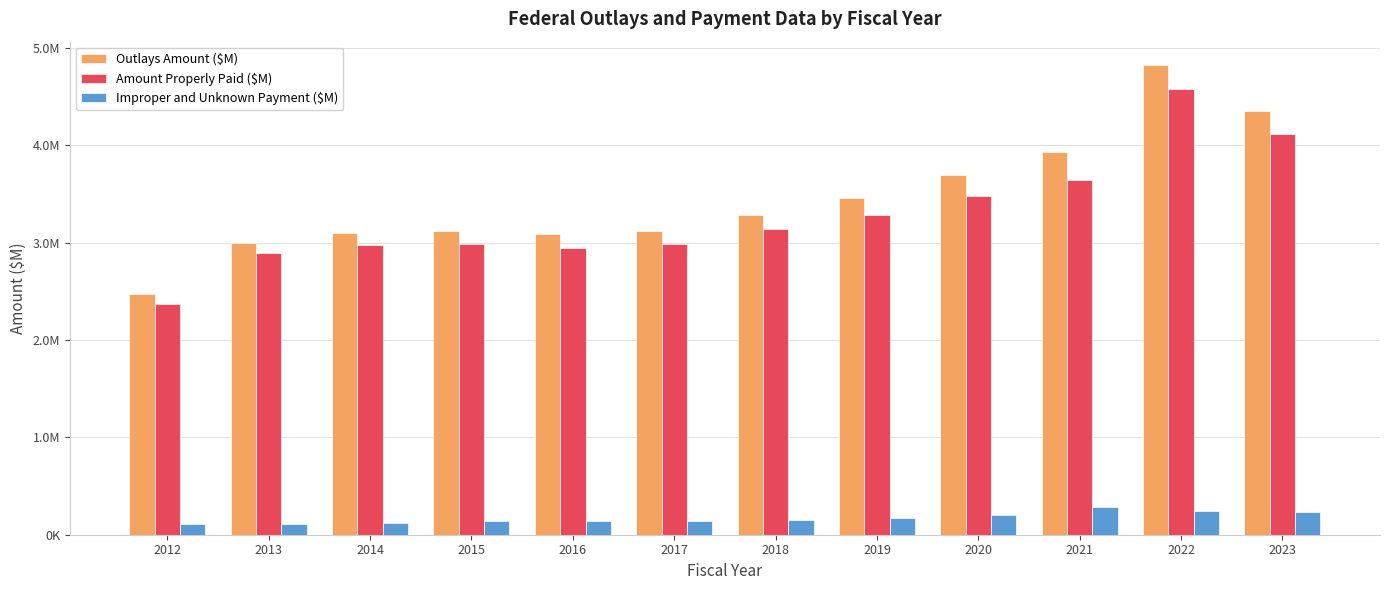

What is the sum of all Outlays Amount ($M) values?

41439628.6